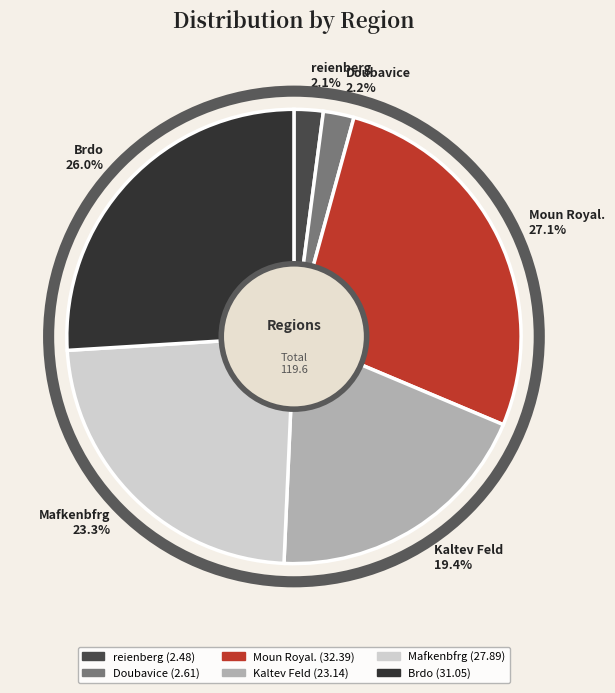

Count the number of slices in the pie.

6